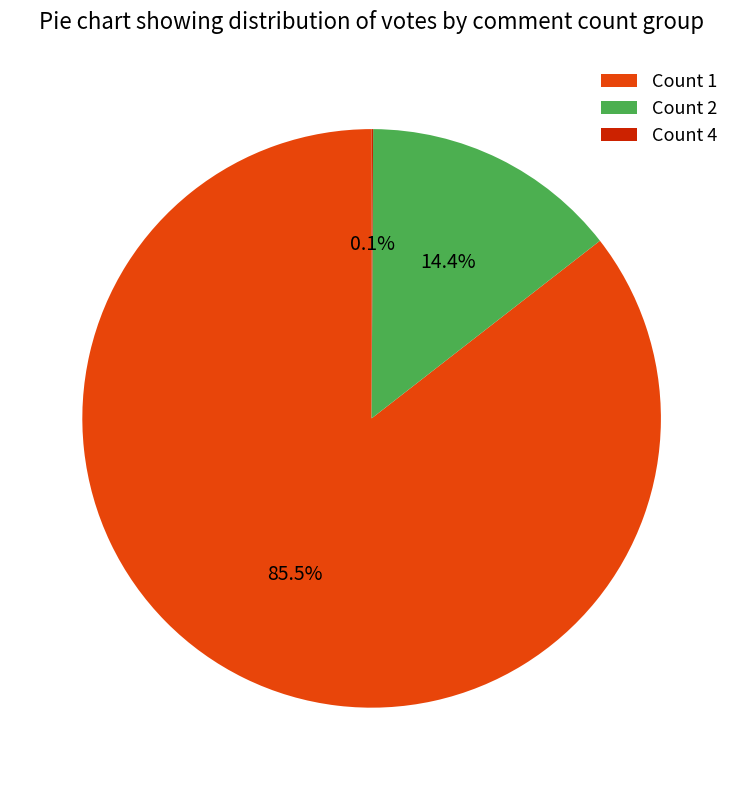

What percentage is NOT represented by Count 2?

85.6%